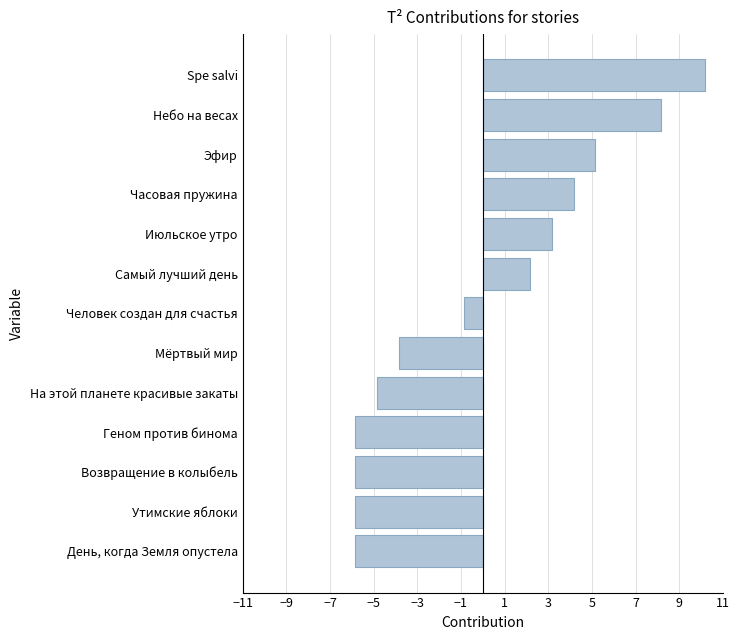

How many bars are there in total?

13